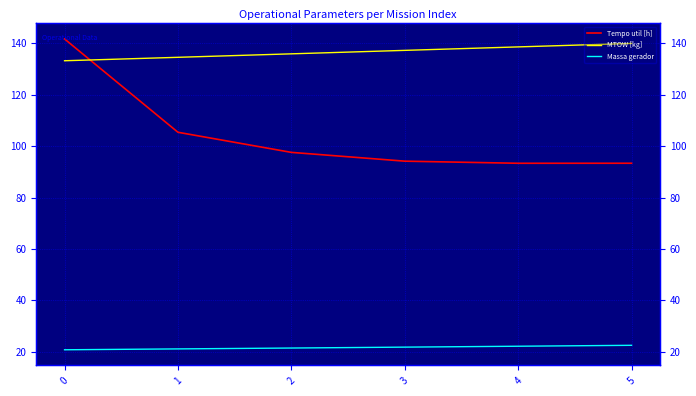

List the series in order of their peak value, lowest first.

Massa gerador, MTOW [kg], Tempo util [h]